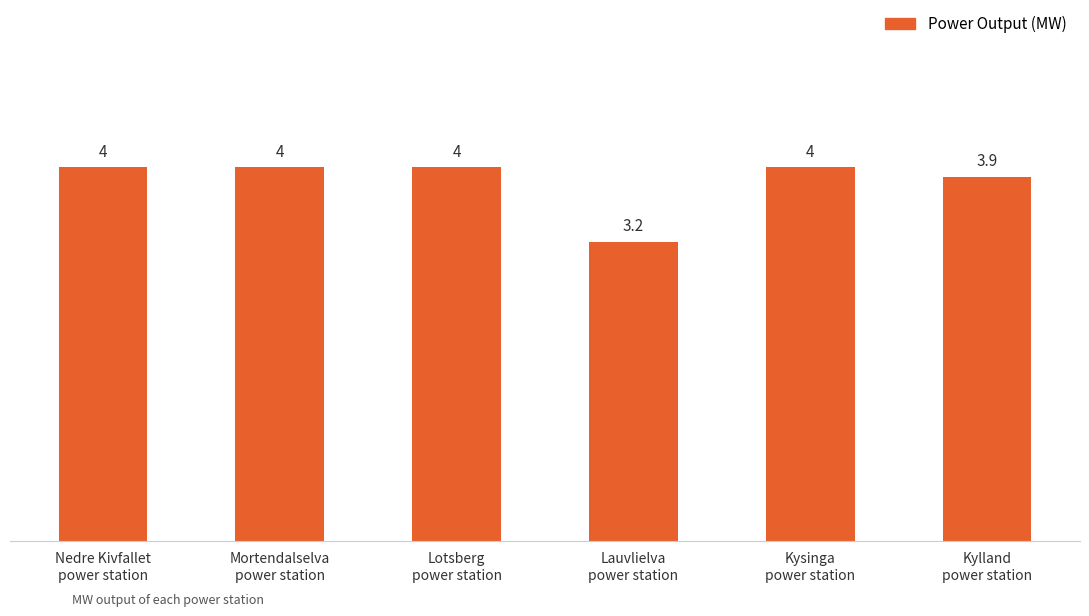

What is the label of the 4th bar from the left?

Lauvlielva
power station